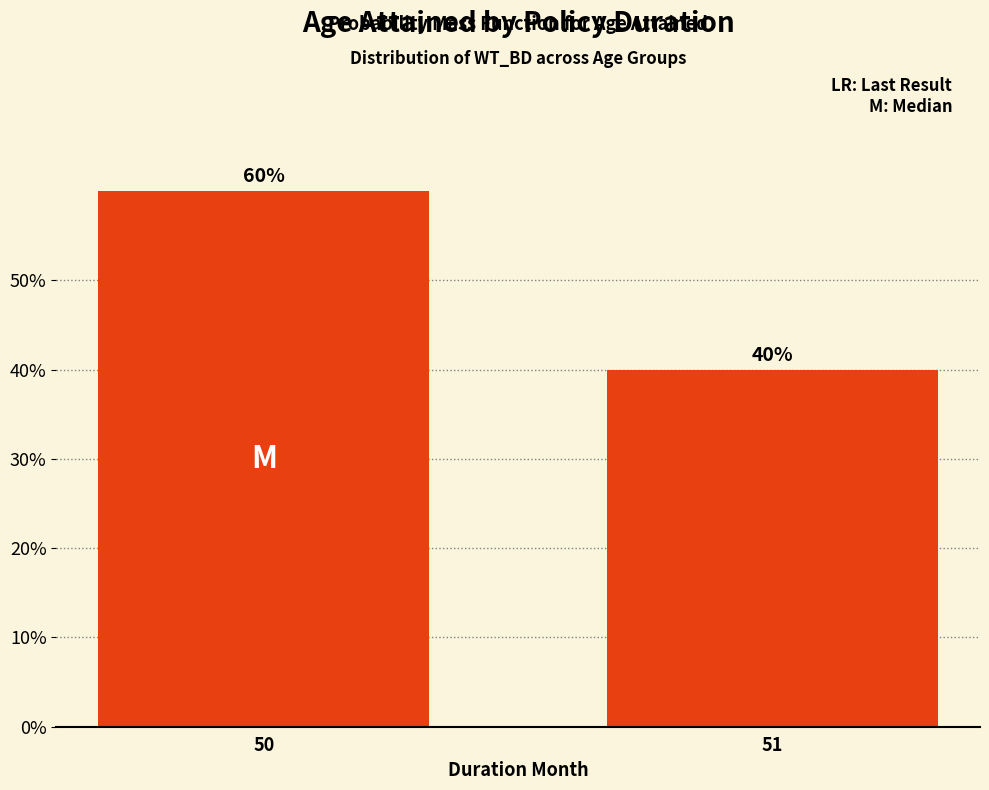

How many values are between 0 and 1?

2